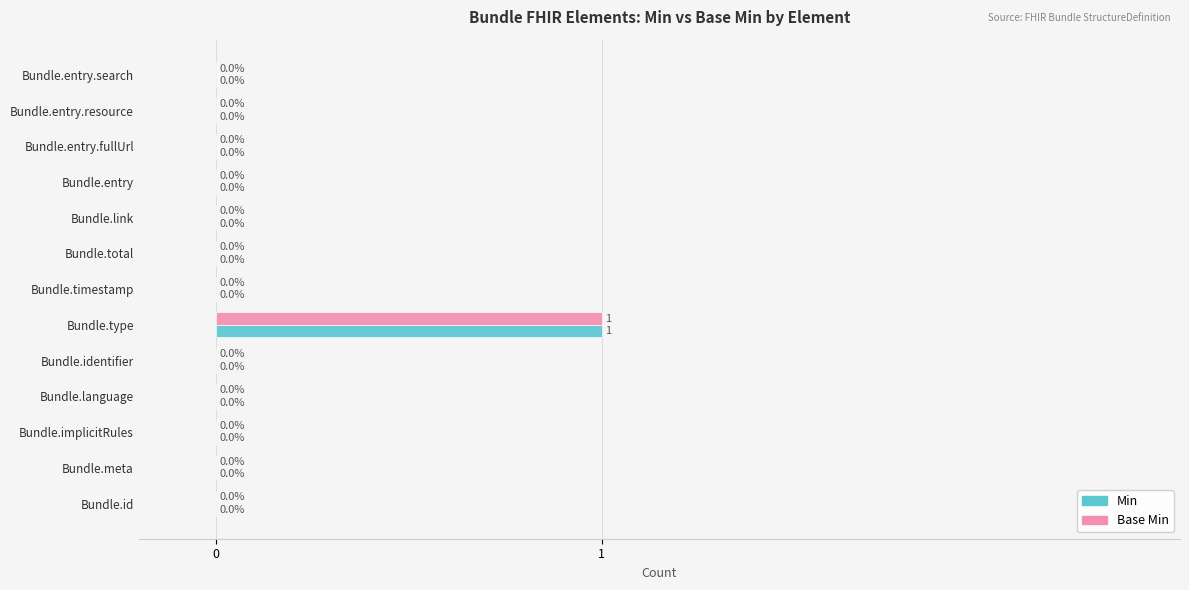

At which label does Min reach its peak?

Bundle.type